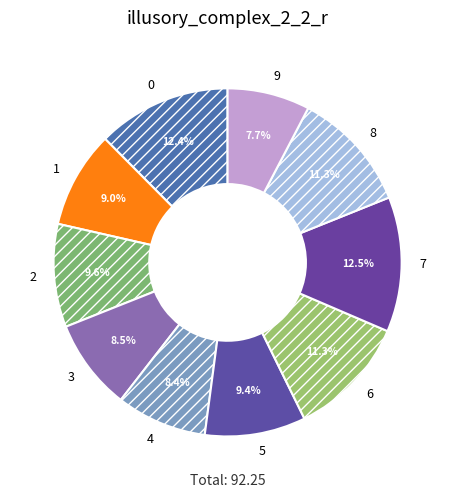

Combined, what portion of the pie is 1 and 9?

16.7%